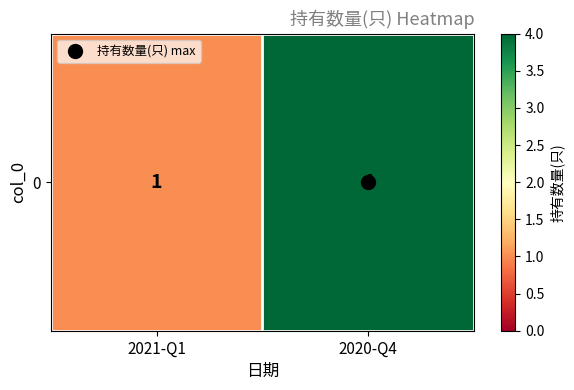

Which category has the highest value across all series?

2020-Q4